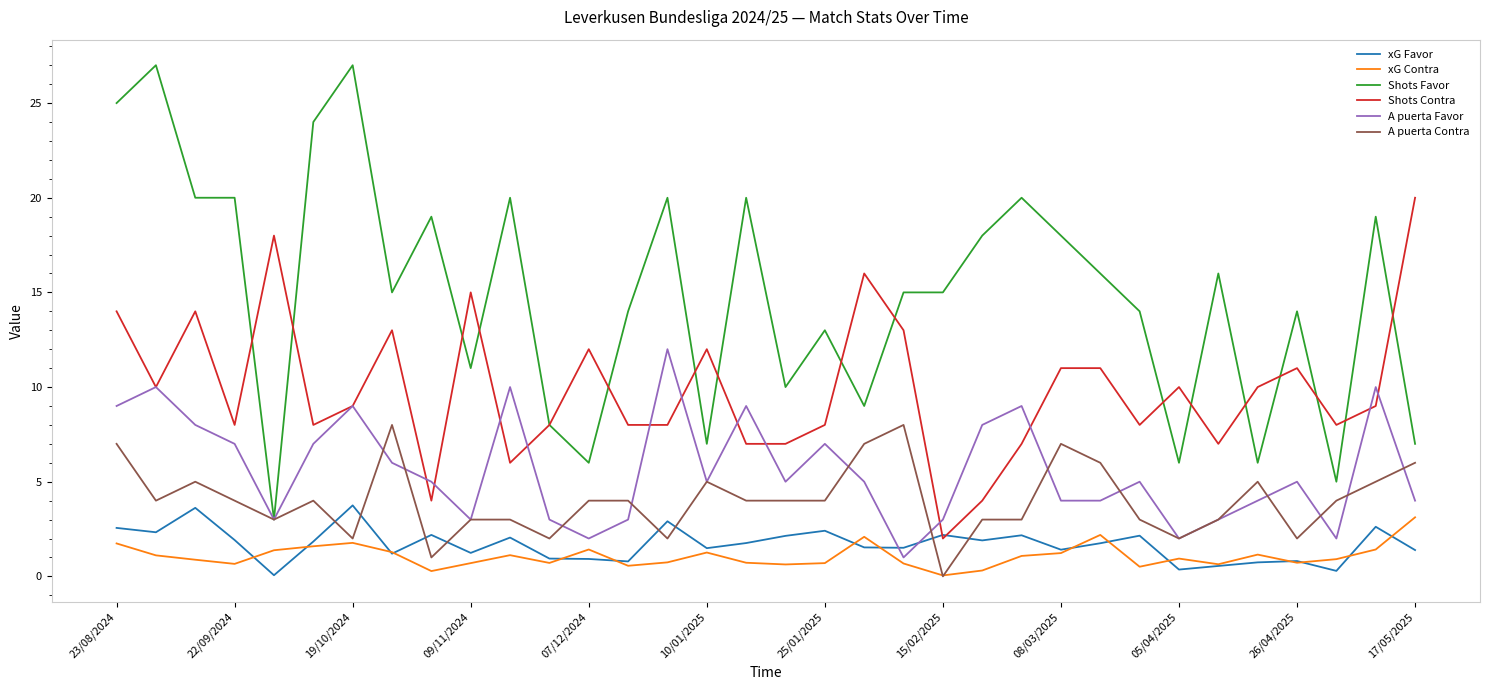

True or false: xG Contra and Shots Favor cross at least once.

False